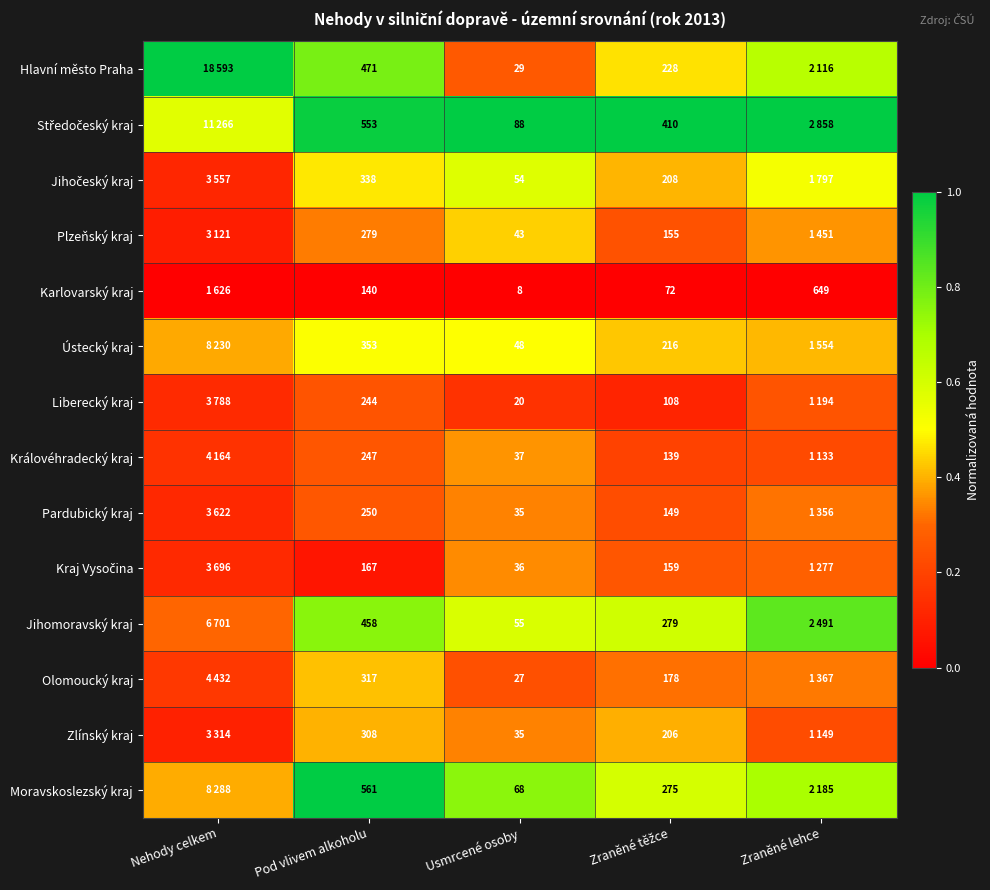

At which label is Hlavní město Praha closest to 0?

Usmrcené osoby